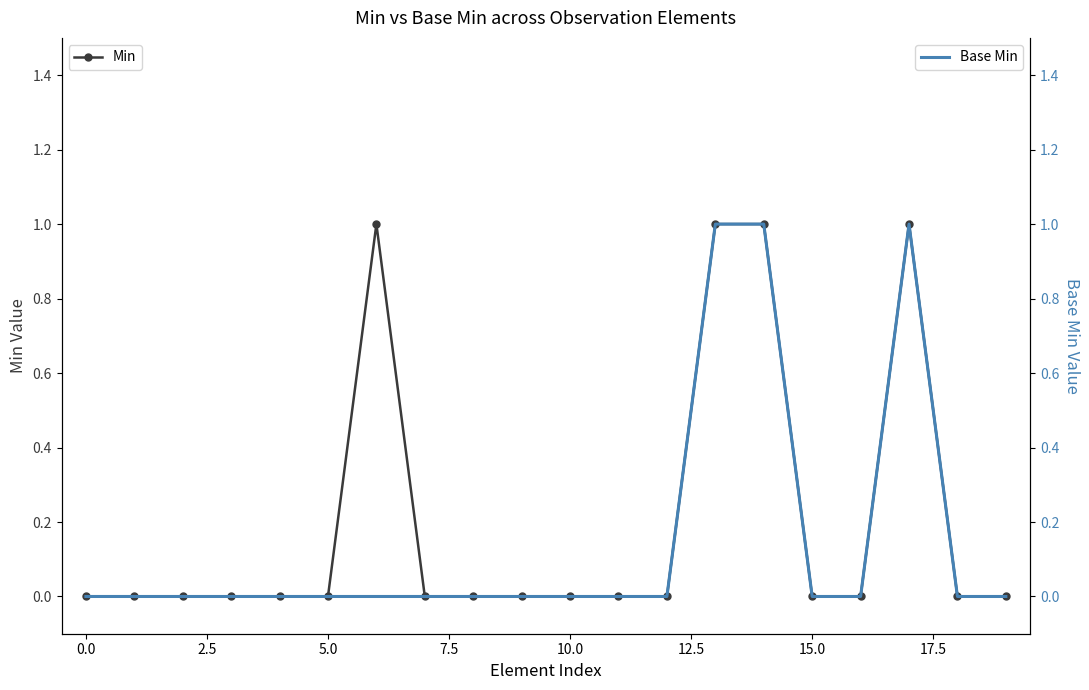

True or false: Base Min and Min intersect in this chart.

False